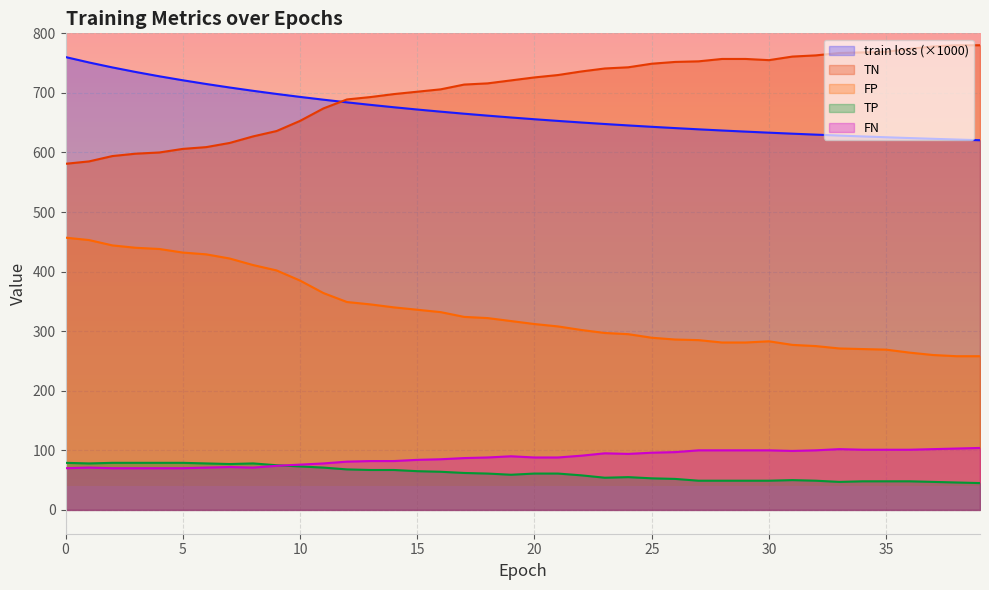

Reading right to left, transcribe all the data shown in this chart.

train loss: 39=620.6	38=621.7	37=622.9	36=624.2	35=625.5	34=626.9	33=628.4	32=629.9	31=631.6	30=633.2	29=635.0	28=636.9	27=638.9	26=640.9	25=643.1	24=645.4	23=647.8	22=650.3	21=653.0	20=655.8	19=658.7	18=661.8	17=665.1	16=668.5	15=672.1	14=675.9	13=679.9	12=684.2	11=688.6	10=693.3	9=698.3	8=703.5	7=709.1	6=715.0	5=721.2	4=727.9	3=735.1	2=742.8	1=751.1	0=760.2
TN: 39=780.0	38=780.0	37=778.0	36=774.0	35=769.0	34=768.0	33=767.0	32=763.0	31=761.0	30=755.0	29=757.0	28=757.0	27=753.0	26=752.0	25=749.0	24=743.0	23=741.0	22=736.0	21=730.0	20=726.0	19=721.0	18=716.0	17=714.0	16=706.0	15=702.0	14=698.0	13=693.0	12=689.0	11=674.0	10=653.0	9=636.0	8=627.0	7=616.0	6=609.0	5=606.0	4=600.0	3=598.0	2=594.0	1=585.0	0=581.0
FP: 39=258.0	38=258.0	37=260.0	36=264.0	35=269.0	34=270.0	33=271.0	32=275.0	31=277.0	30=283.0	29=281.0	28=281.0	27=285.0	26=286.0	25=289.0	24=295.0	23=297.0	22=302.0	21=308.0	20=312.0	19=317.0	18=322.0	17=324.0	16=332.0	15=336.0	14=340.0	13=345.0	12=349.0	11=364.0	10=385.0	9=402.0	8=411.0	7=422.0	6=429.0	5=432.0	4=438.0	3=440.0	2=444.0	1=453.0	0=457.0
TP: 39=45.0	38=46.0	37=47.0	36=48.0	35=48.0	34=48.0	33=47.0	32=49.0	31=50.0	30=49.0	29=49.0	28=49.0	27=49.0	26=52.0	25=53.0	24=55.0	23=54.0	22=58.0	21=61.0	20=61.0	19=59.0	18=61.0	17=62.0	16=64.0	15=65.0	14=67.0	13=67.0	12=68.0	11=71.0	10=73.0	9=75.0	8=78.0	7=77.0	6=78.0	5=79.0	4=79.0	3=79.0	2=79.0	1=78.0	0=79.0
FN: 39=104.0	38=103.0	37=102.0	36=101.0	35=101.0	34=101.0	33=102.0	32=100.0	31=99.0	30=100.0	29=100.0	28=100.0	27=100.0	26=97.0	25=96.0	24=94.0	23=95.0	22=91.0	21=88.0	20=88.0	19=90.0	18=88.0	17=87.0	16=85.0	15=84.0	14=82.0	13=82.0	12=81.0	11=78.0	10=76.0	9=74.0	8=71.0	7=72.0	6=71.0	5=70.0	4=70.0	3=70.0	2=70.0	1=71.0	0=70.0